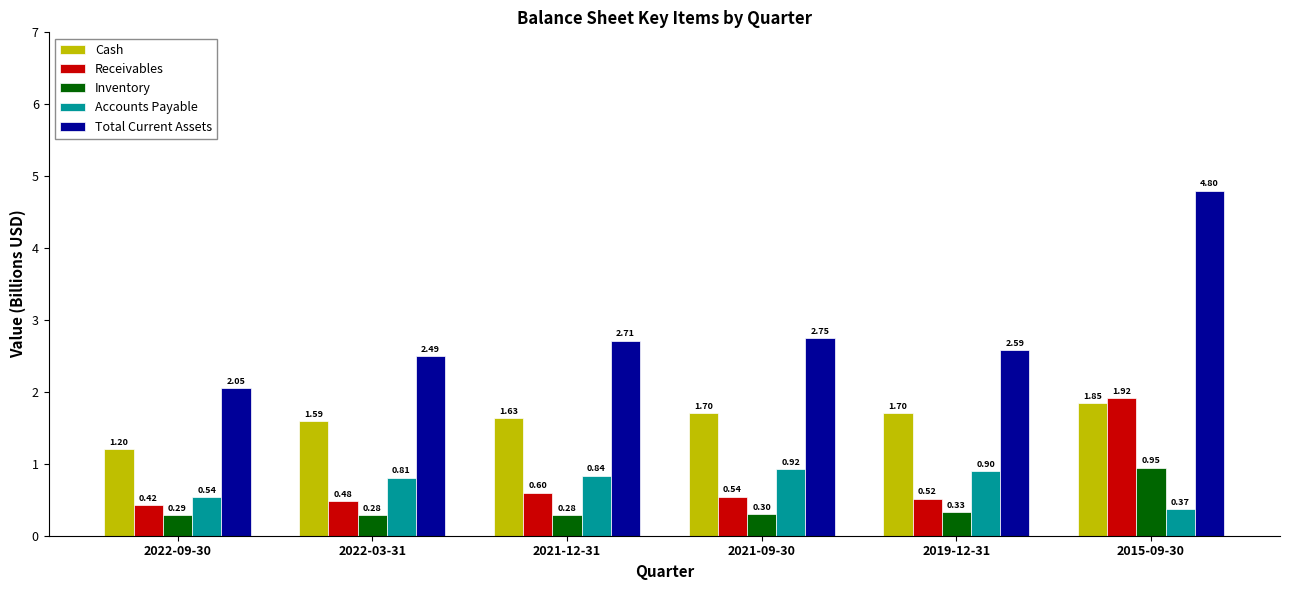

How many bars are there in each group?

5